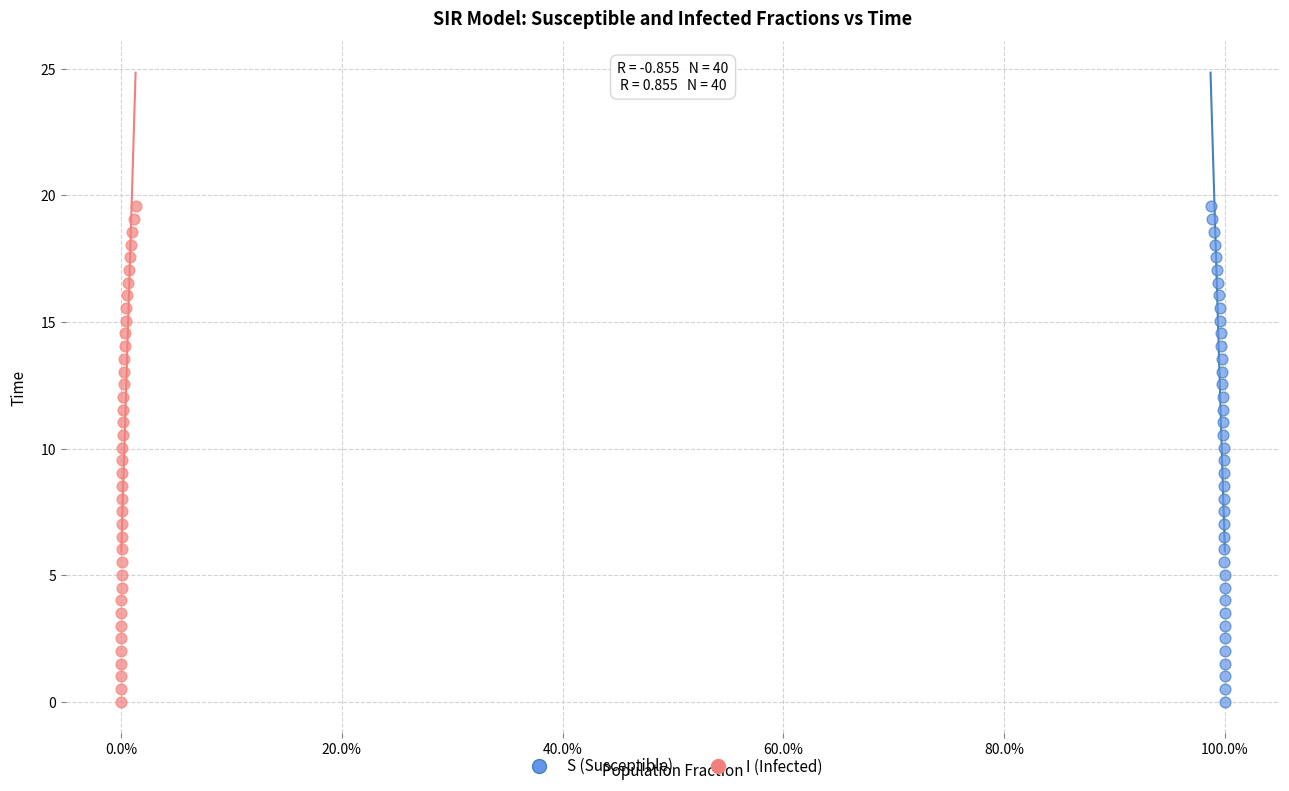

What are all the series names shown in the legend?

S (Susceptible), I (Infected)